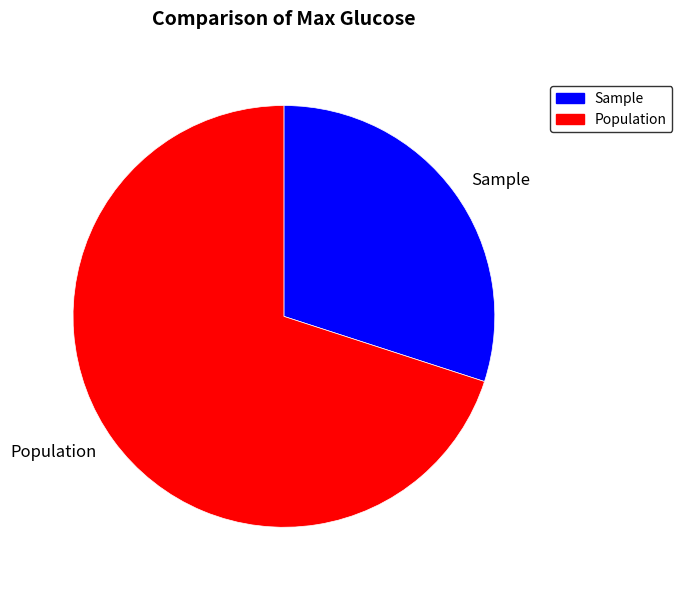

True or false: Sample accounts for 30% of the total.

True